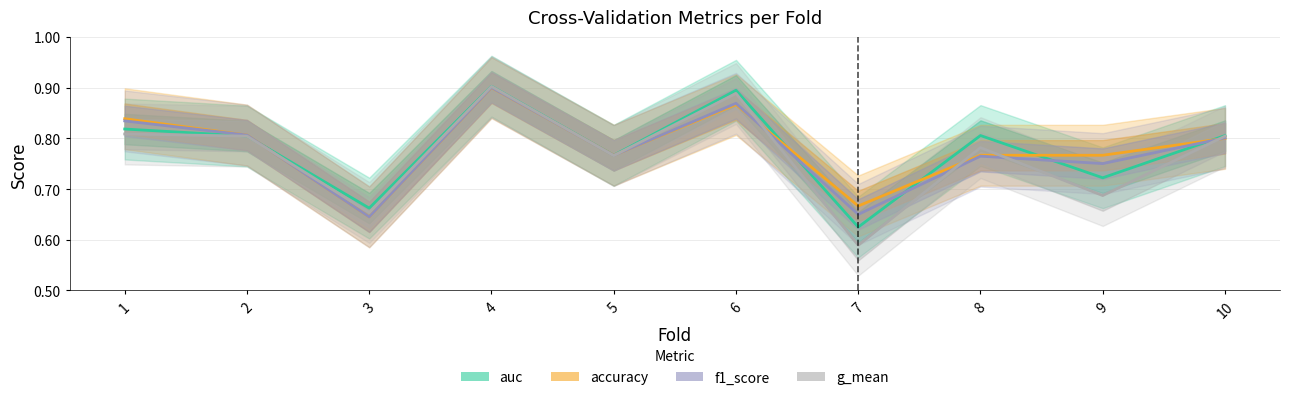

Reading left to right, transcribe all the data shown in this chart.

auc: 1=0.8	2=0.8	3=0.7	4=0.9	5=0.8	6=0.9	7=0.6	8=0.8	9=0.7	10=0.8
accuracy: 1=0.8	2=0.8	3=0.6	4=0.9	5=0.8	6=0.9	7=0.7	8=0.8	9=0.8	10=0.8
f1_score: 1=0.8	2=0.8	3=0.6	4=0.9	5=0.8	6=0.9	7=0.7	8=0.8	9=0.8	10=0.8
g_mean: 1=0.8	2=0.8	3=0.7	4=0.9	5=0.8	6=0.9	7=0.6	8=0.8	9=0.7	10=0.8